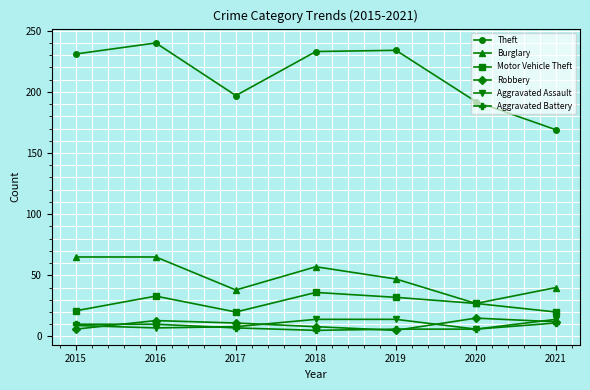

Which series has the widest spread of values?

Theft